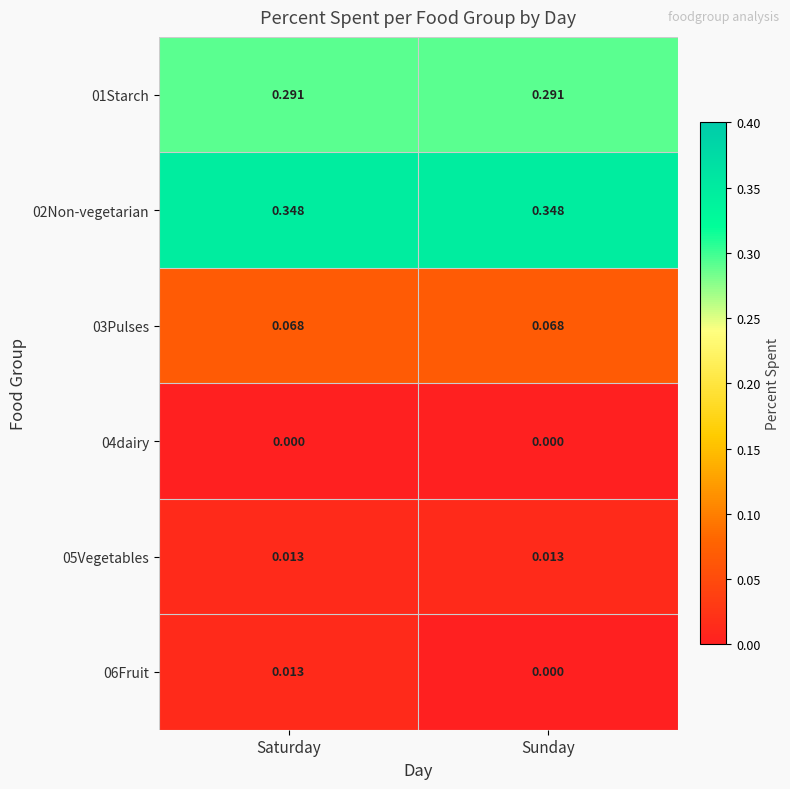

Is the value of 05Vegetables at Saturday greater than the value of 06Fruit at Sunday?

Yes